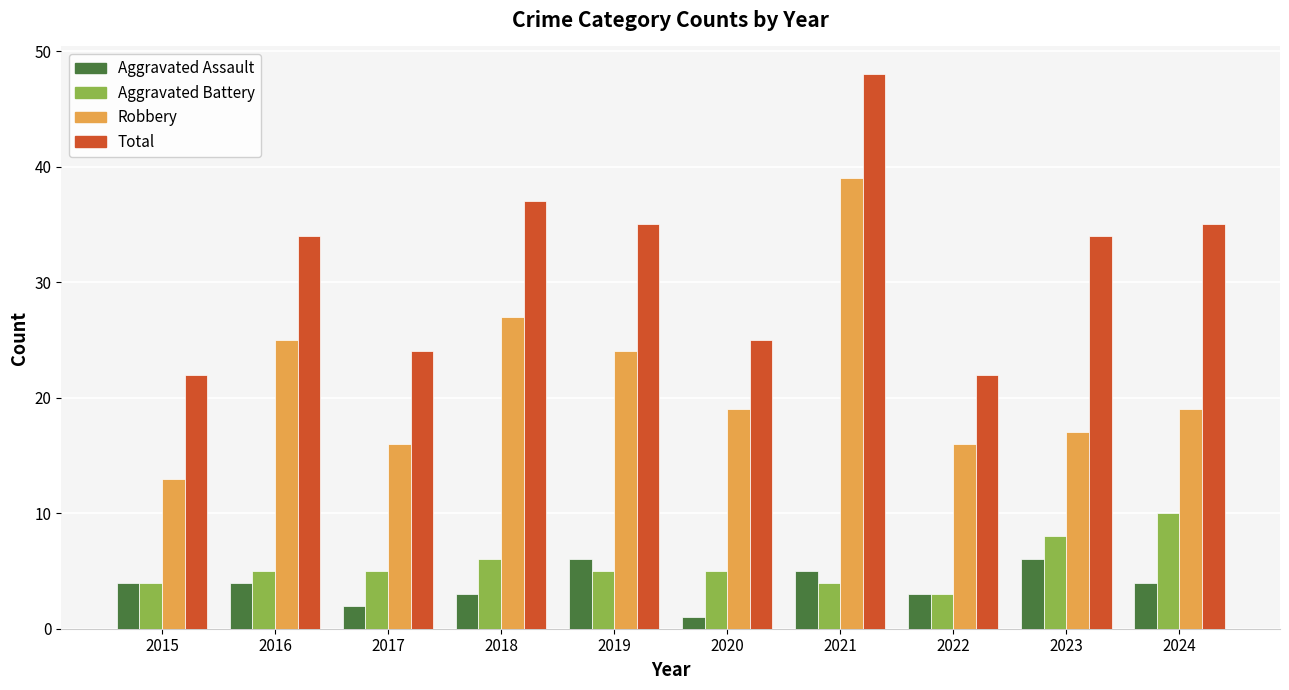

At which label does Aggravated Battery reach its peak?

2024